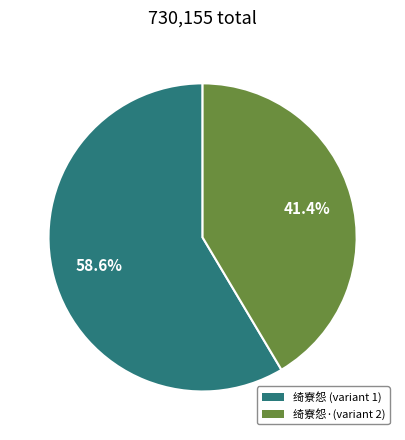

Is there any slice that represents more than half of the pie?

Yes